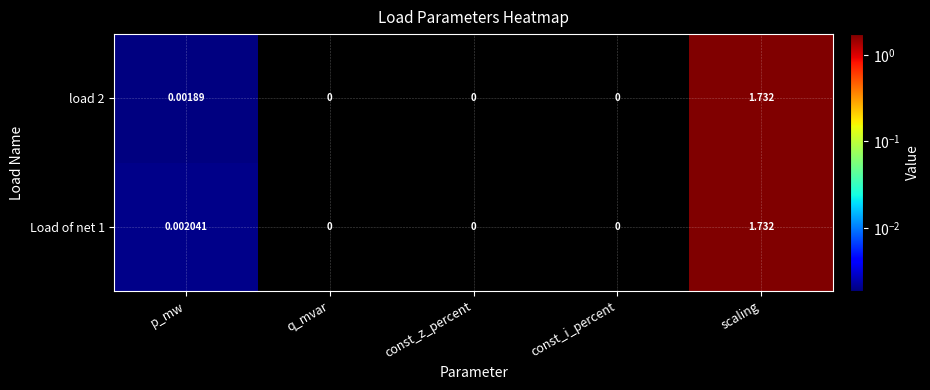

At which category does the chart reach its peak across all series?

scaling